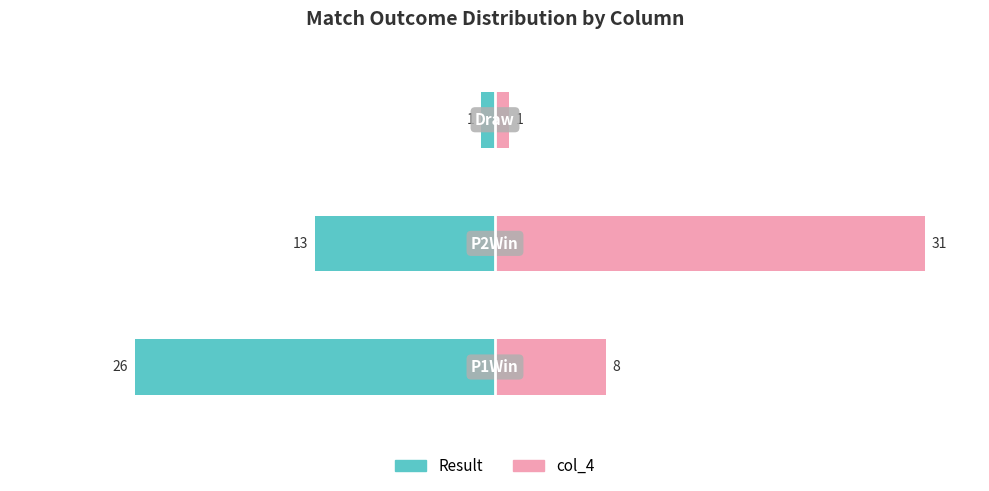

True or false: col_4 has a value of 8 at 0.

True